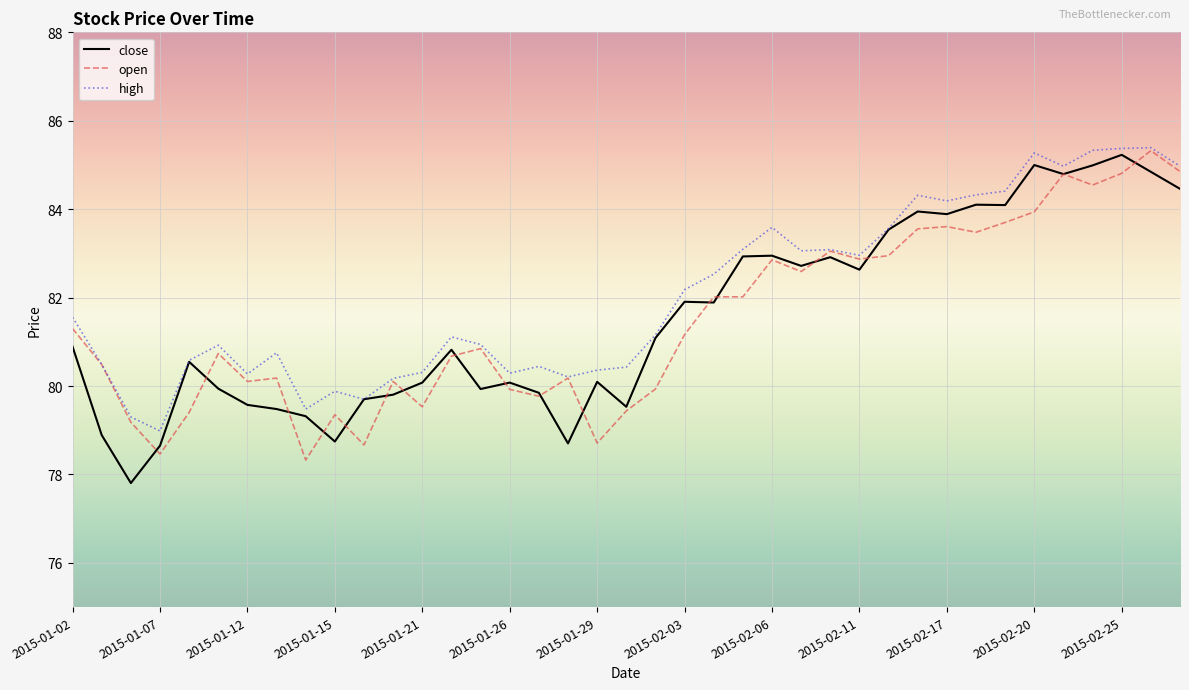

What is the highest value of the high series?

85.4